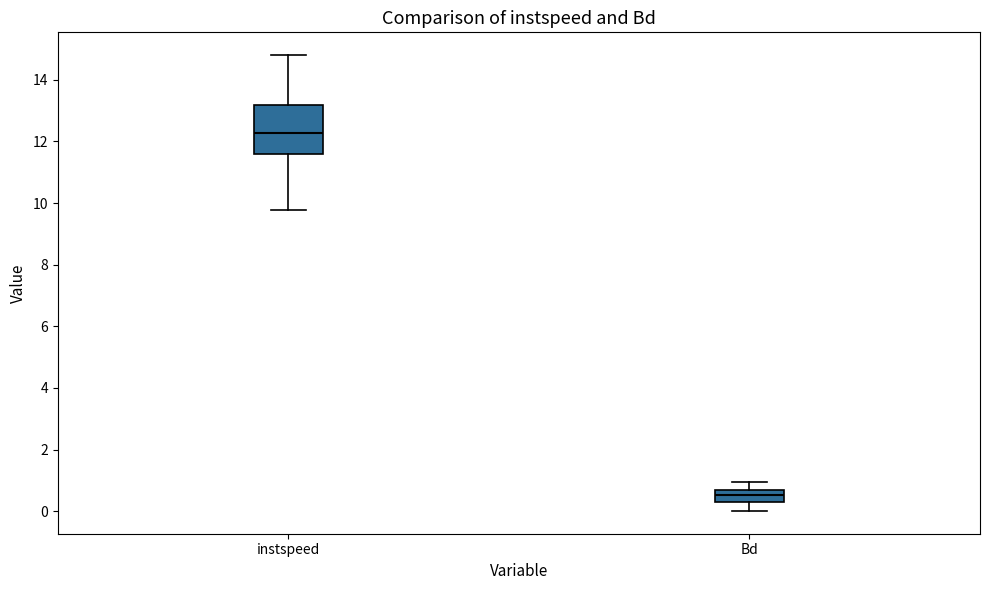

Which box is the tallest, from its lower edge to its upper edge?

instspeed